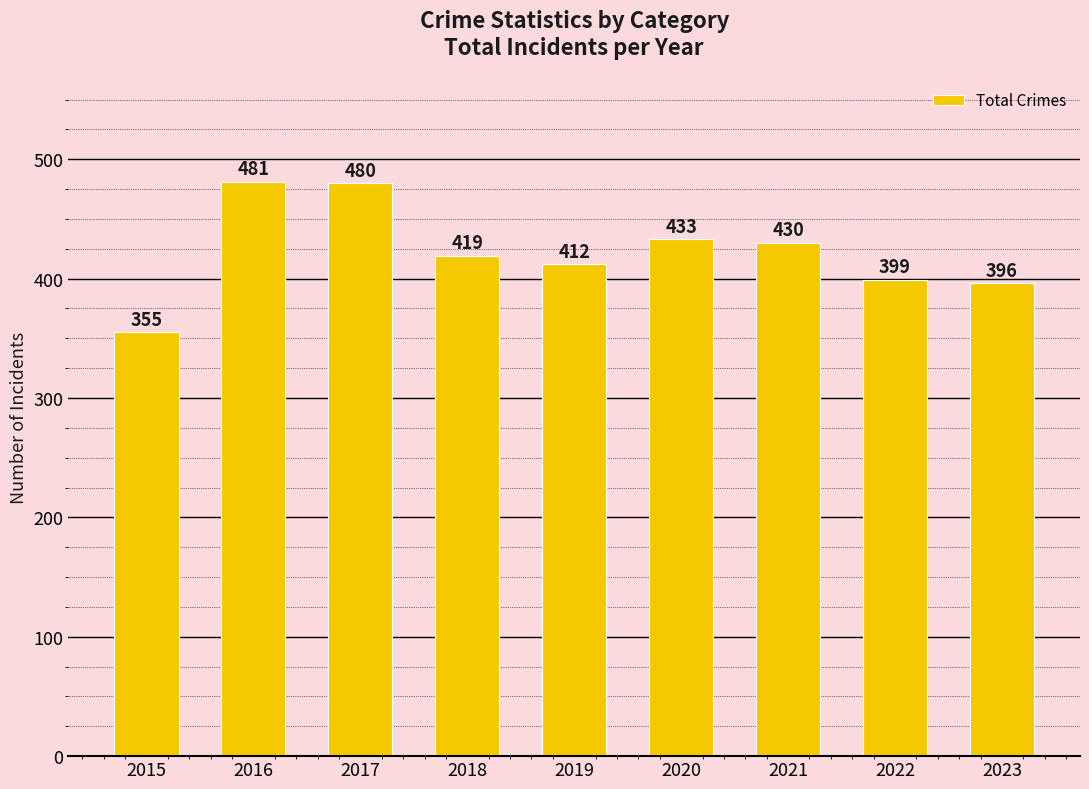

Reading right to left, list all the values displayed in this chart.

396	399	430	433	412	419	480	481	355